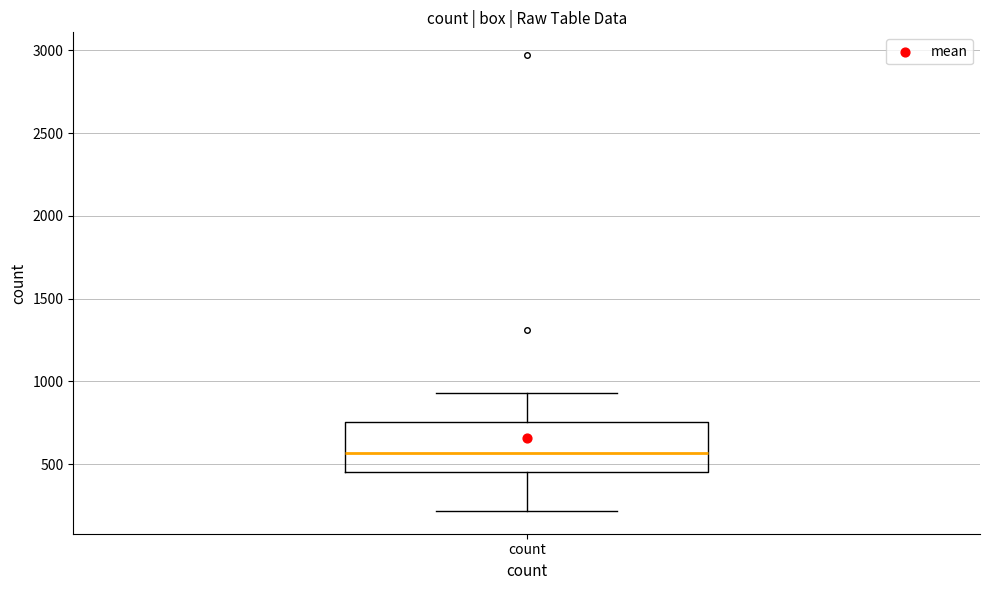

Read this box plot against the y-axis: the position of the median line, the range covered by the box, and the ends of both whiskers. The values are not printed on the chart, so give them approximately, as read against the axis.

median 550, box 450 to 750, whiskers 200 to 950